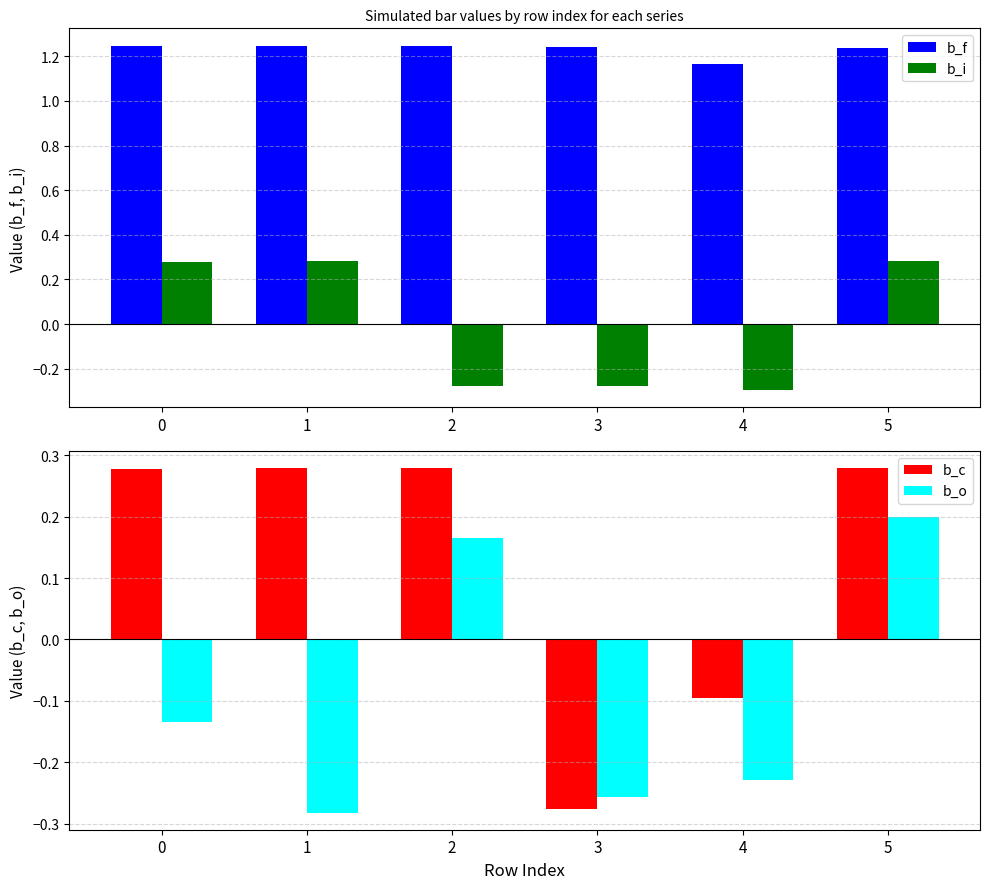

At which category is the sum across all series the highest?

5